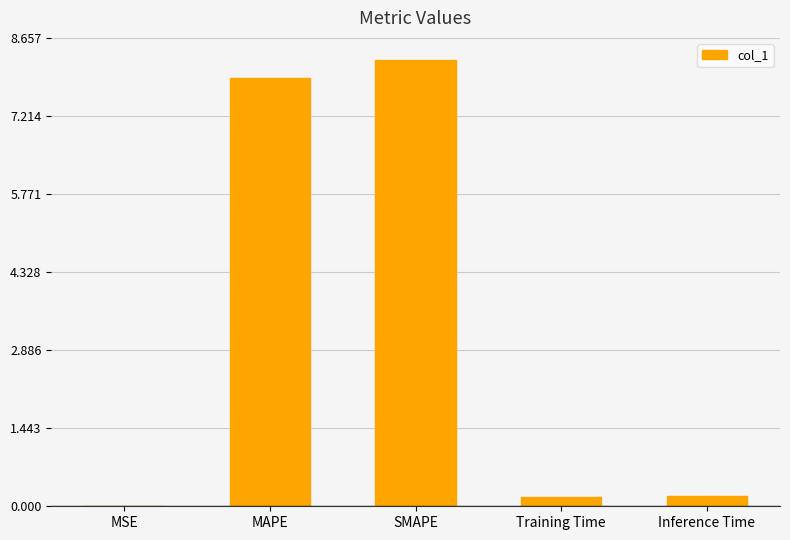

What is the sum of the values at MSE and Inference Time?

0.2